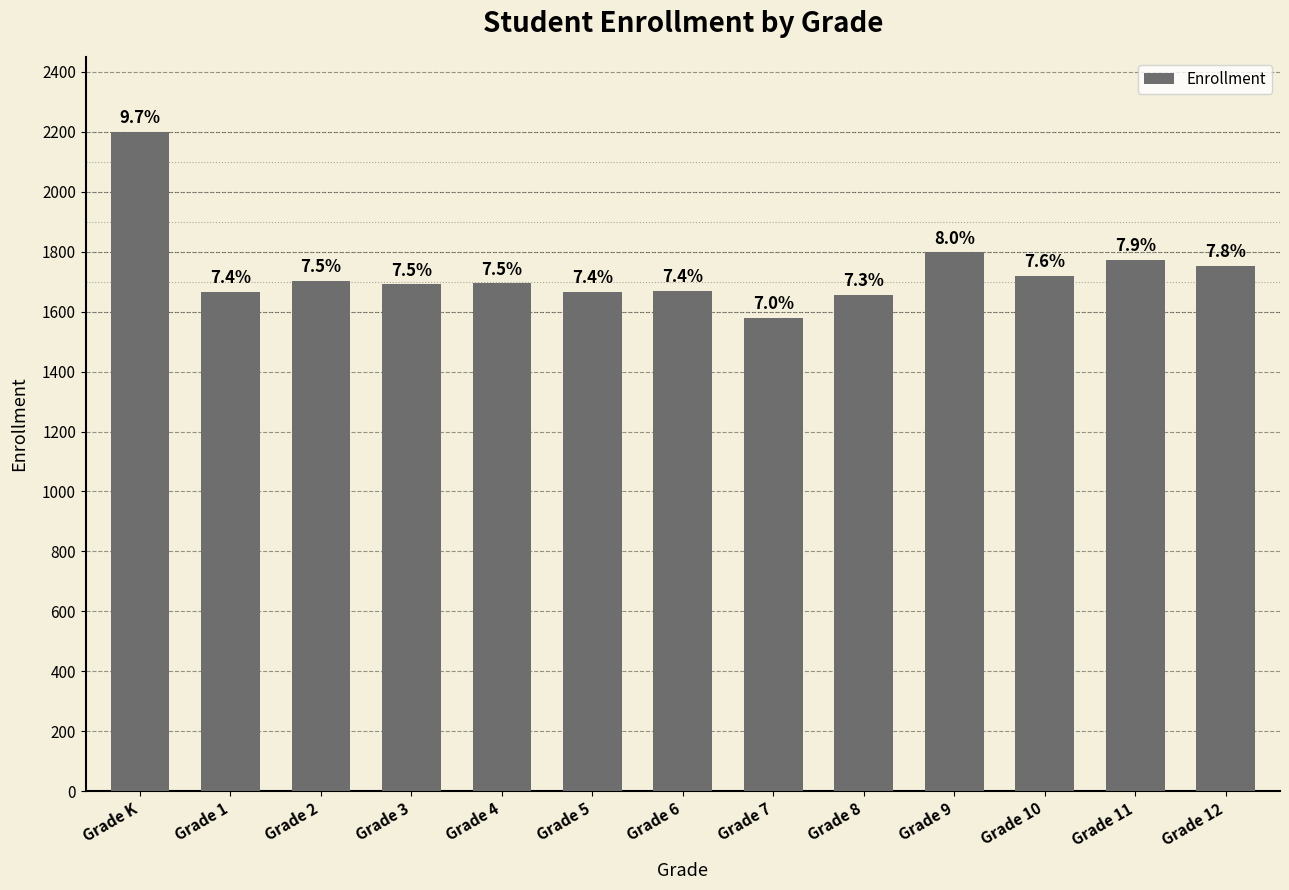

What is the ratio of the value at Grade 4 to the value at Grade 12?

1.0